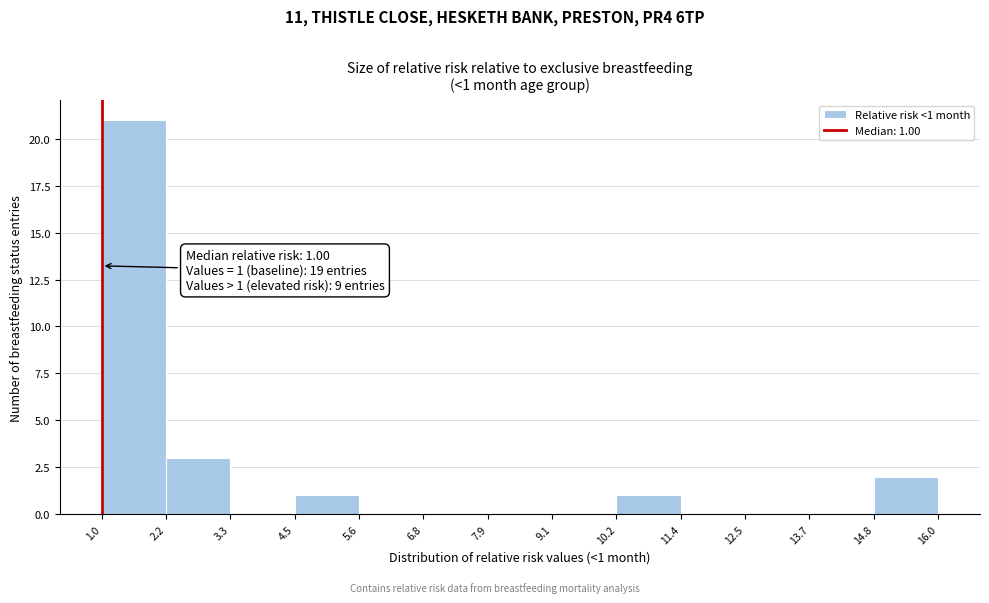

Over which range of the x-axis is the bar tallest?

1.0 to 2.2